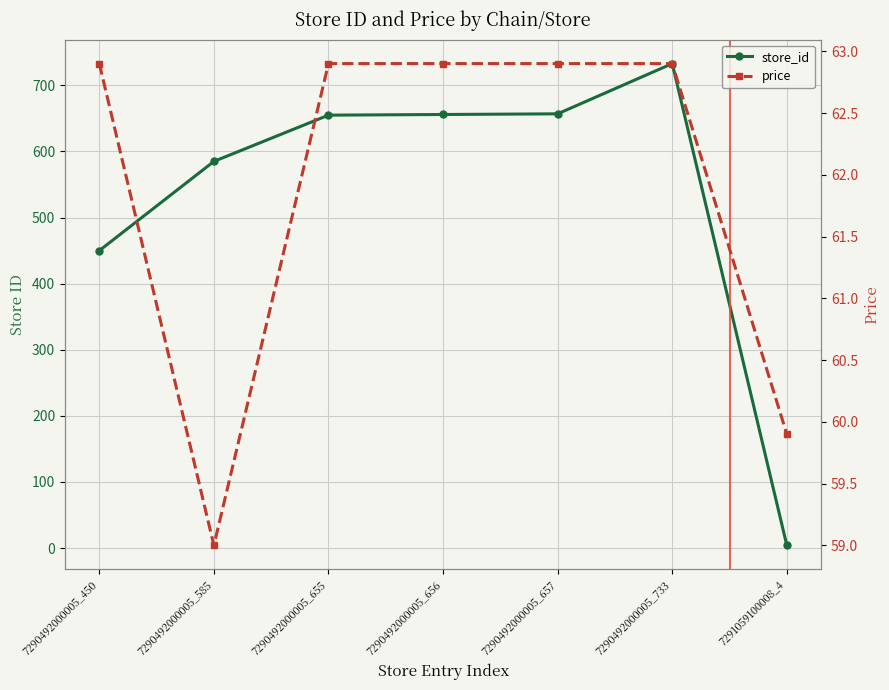

Is this an area chart (filled region under the line)?

No